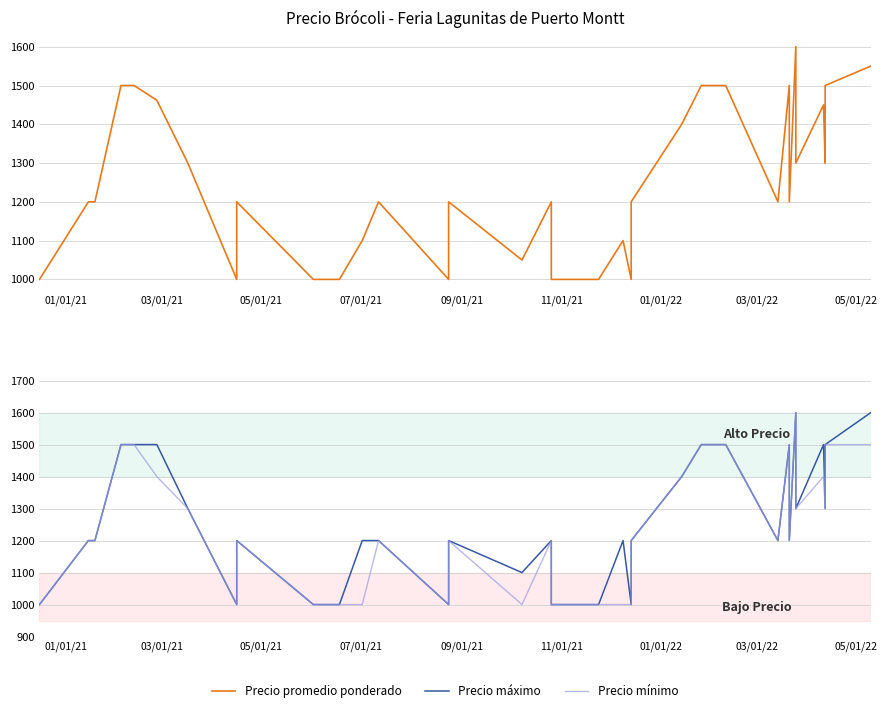

Is the value of Precio promedio ponderado at 20 greater than the value of Precio máximo at 20?

No